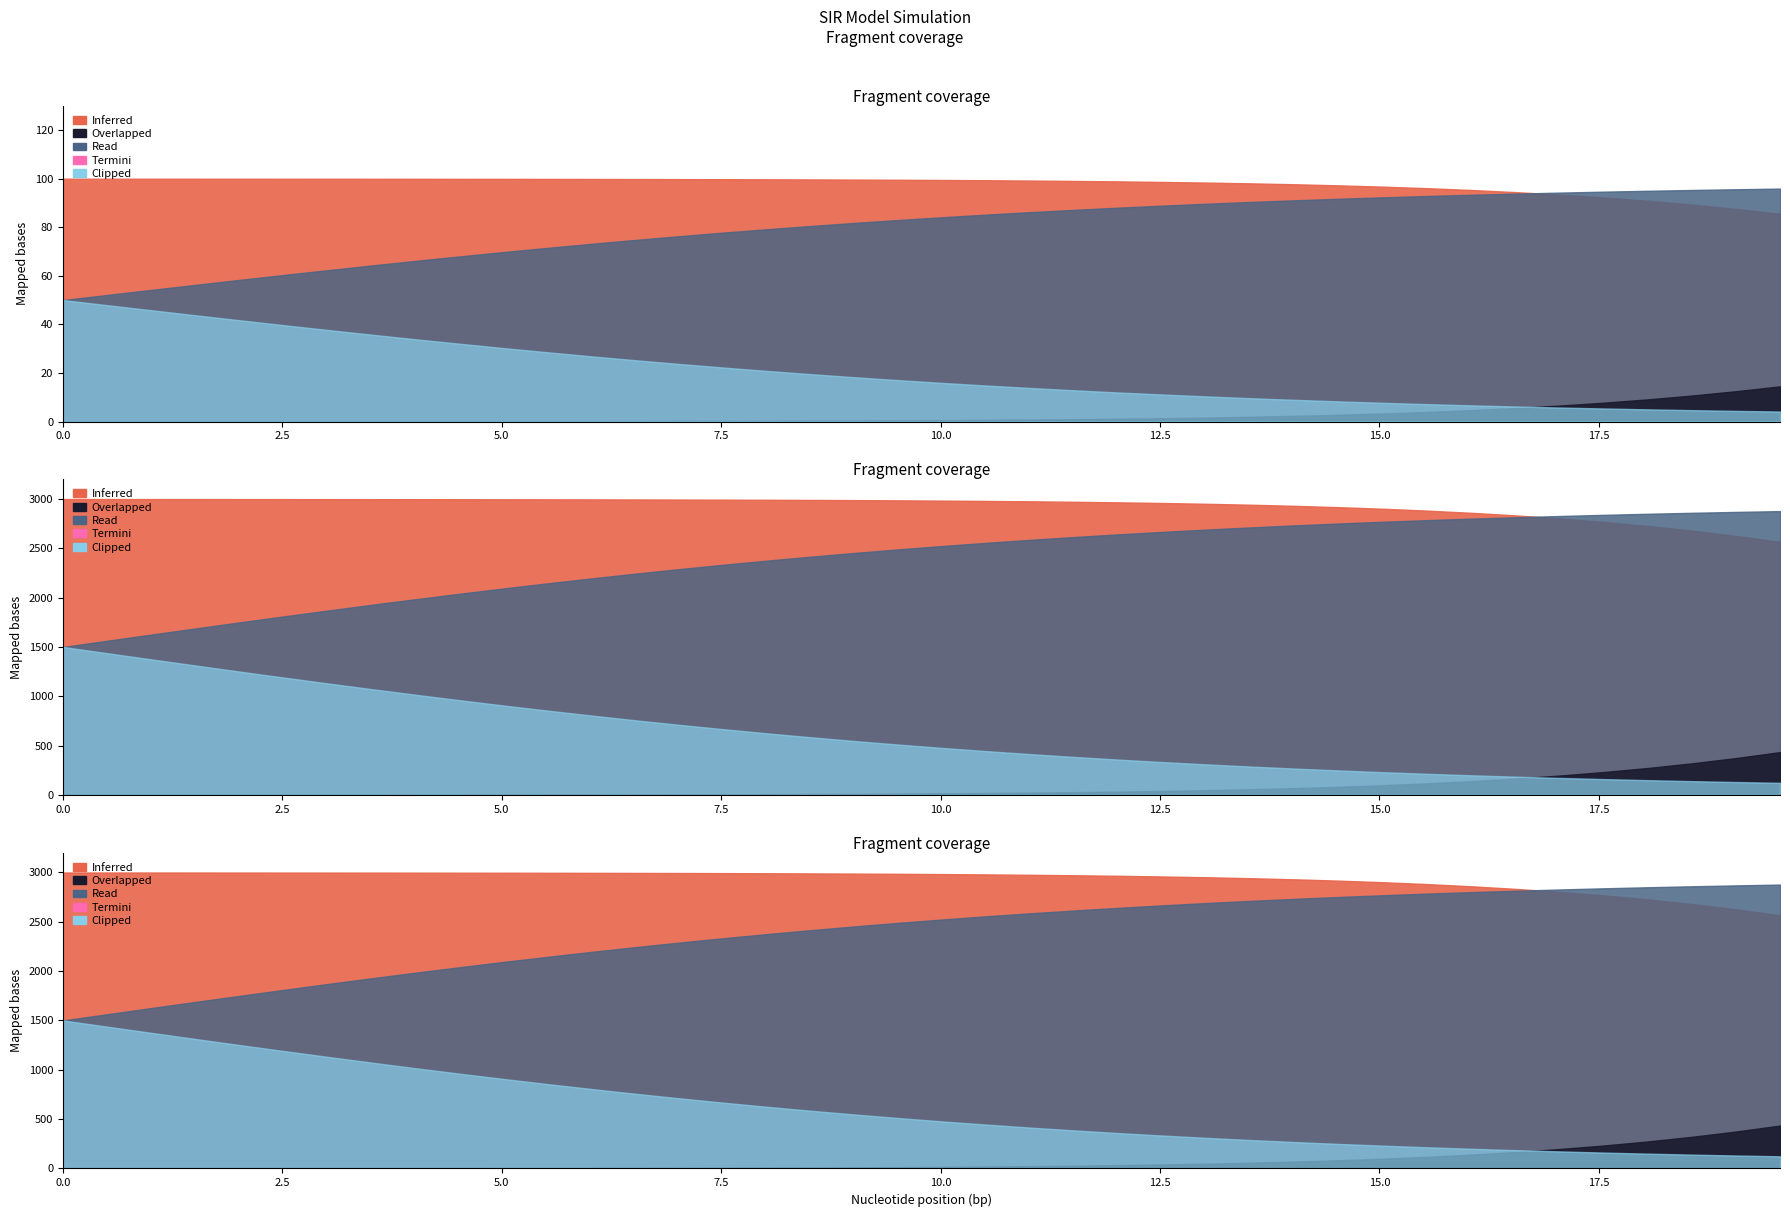

How many data points in time are above 10?

20